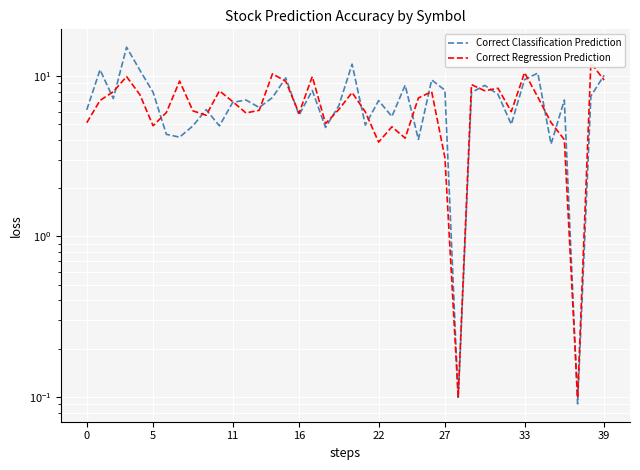

In Correct Classification Prediction, how many points are higher than both neighbors (excluding endpoints)?

13